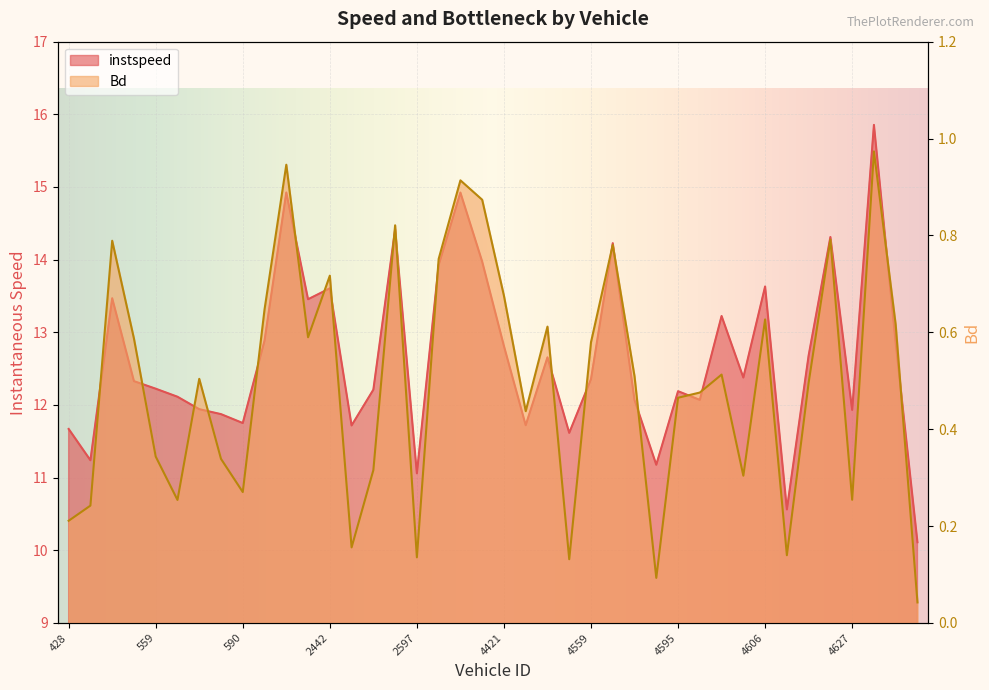

At which category does Bd reach its first local valley?

561